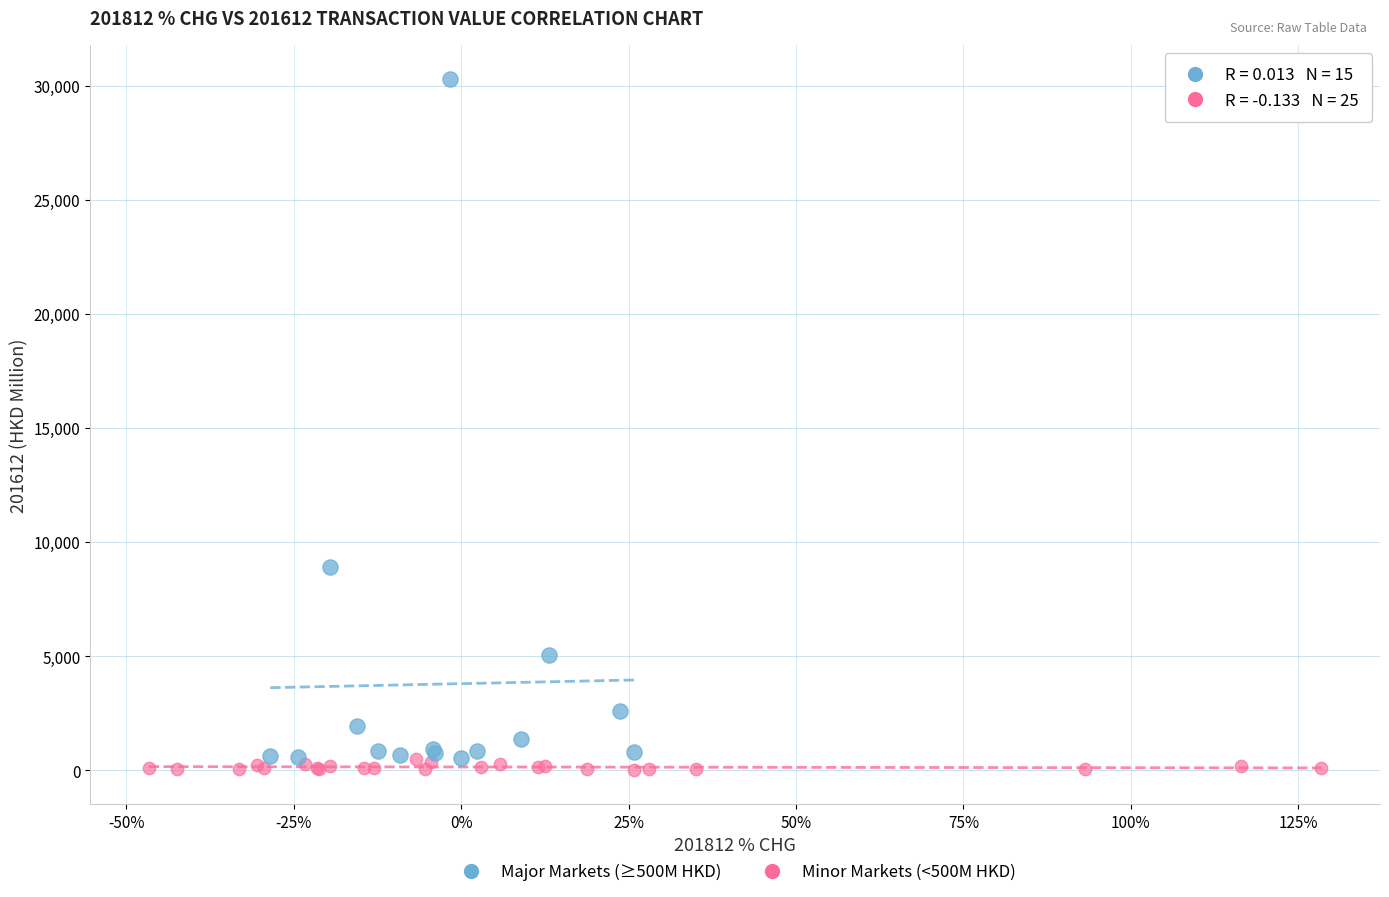

What are all the series names shown in the legend?

Major Markets (≥500M HKD), Minor Markets (<500M HKD)